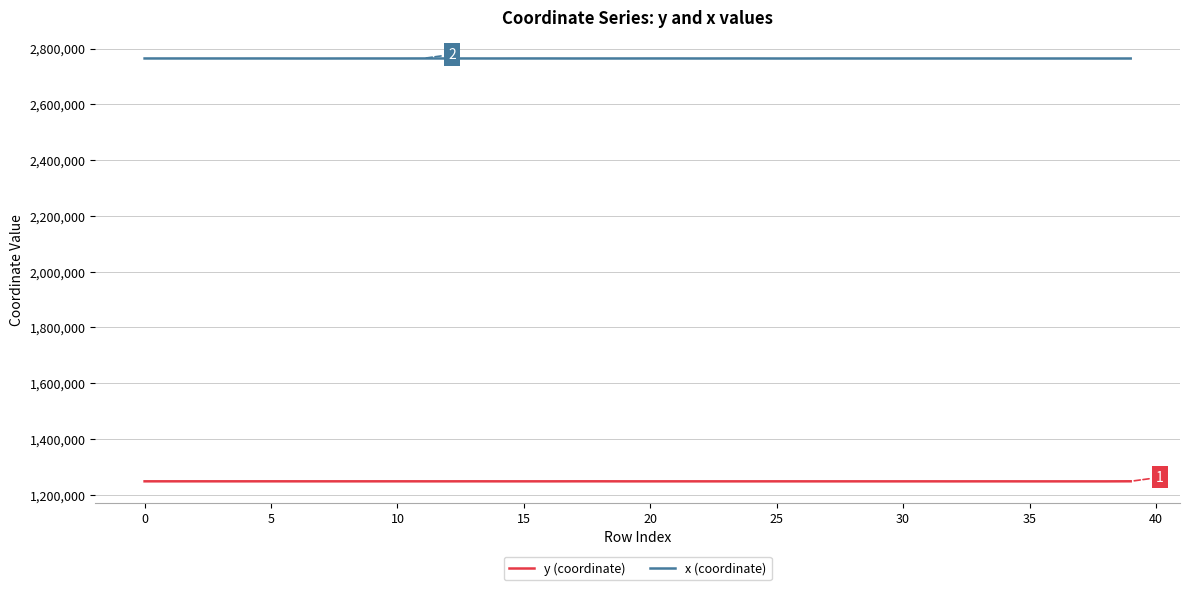

What is the smallest value displayed?

1248168.2